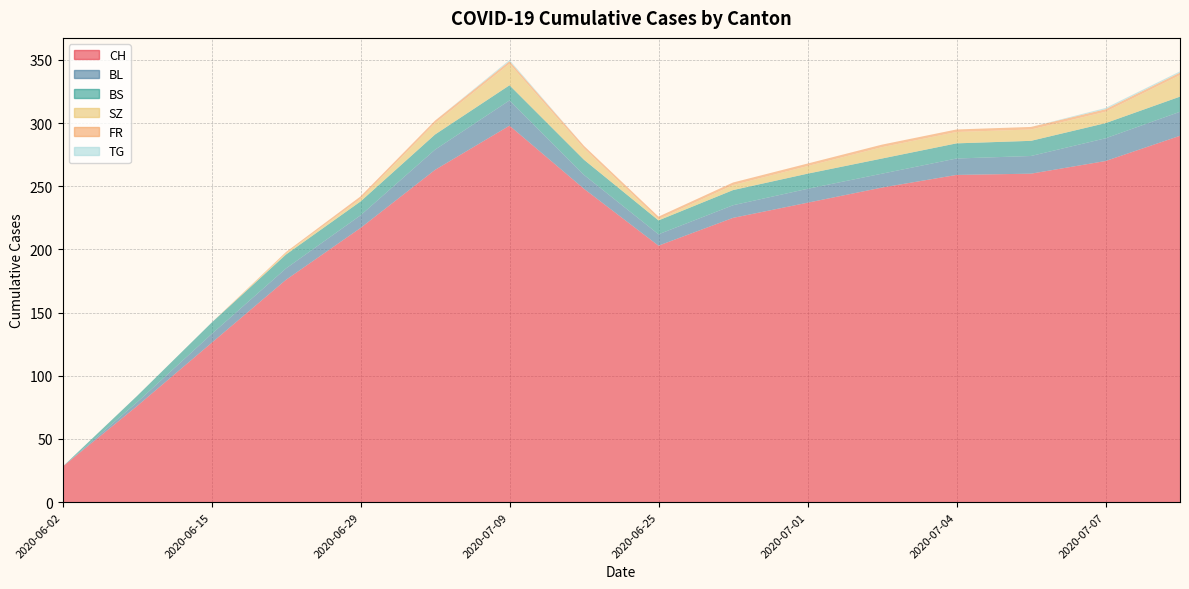

Reading right to left, what are all the values shown in this chart?

CH: 2020-07-08=290	2020-07-07=270	2020-07-05=260	2020-07-04=259	2020-07-03=249	2020-07-01=237	2020-06-30=225	2020-06-25=203	2020-07-02=248	2020-07-09=298	2020-07-06=263	2020-06-29=217	2020-06-22=176	2020-06-15=126	2020-06-09=76	2020-06-02=28
BL: 2020-07-08=19	2020-07-07=18	2020-07-05=14	2020-07-04=13	2020-07-03=11	2020-07-01=11	2020-06-30=10	2020-06-25=9	2020-07-02=11	2020-07-09=20	2020-07-06=16	2020-06-29=10	2020-06-22=9	2020-06-15=7	2020-06-09=3	2020-06-02=0
BS: 2020-07-08=12	2020-07-07=12	2020-07-05=12	2020-07-04=12	2020-07-03=12	2020-07-01=12	2020-06-30=12	2020-06-25=11	2020-07-02=12	2020-07-09=12	2020-07-06=12	2020-06-29=11	2020-06-22=11	2020-06-15=9	2020-06-09=5	2020-06-02=0
SZ: 2020-07-08=17	2020-07-07=9	2020-07-05=9	2020-07-04=9	2020-07-03=9	2020-07-01=6	2020-06-30=4	2020-06-25=1	2020-07-02=9	2020-07-09=17	2020-07-06=9	2020-06-29=2	2020-06-22=1	2020-06-15=0	2020-06-09=0	2020-06-02=0
FR: 2020-07-08=2	2020-07-07=2	2020-07-05=2	2020-07-04=2	2020-07-03=2	2020-07-01=2	2020-06-30=2	2020-06-25=2	2020-07-02=2	2020-07-09=2	2020-07-06=2	2020-06-29=2	2020-06-22=1	2020-06-15=0	2020-06-09=0	2020-06-02=0
TG: 2020-07-08=1	2020-07-07=1	2020-07-05=0	2020-07-04=0	2020-07-03=0	2020-07-01=0	2020-06-30=0	2020-06-25=0	2020-07-02=0	2020-07-09=1	2020-07-06=0	2020-06-29=0	2020-06-22=0	2020-06-15=0	2020-06-09=0	2020-06-02=0